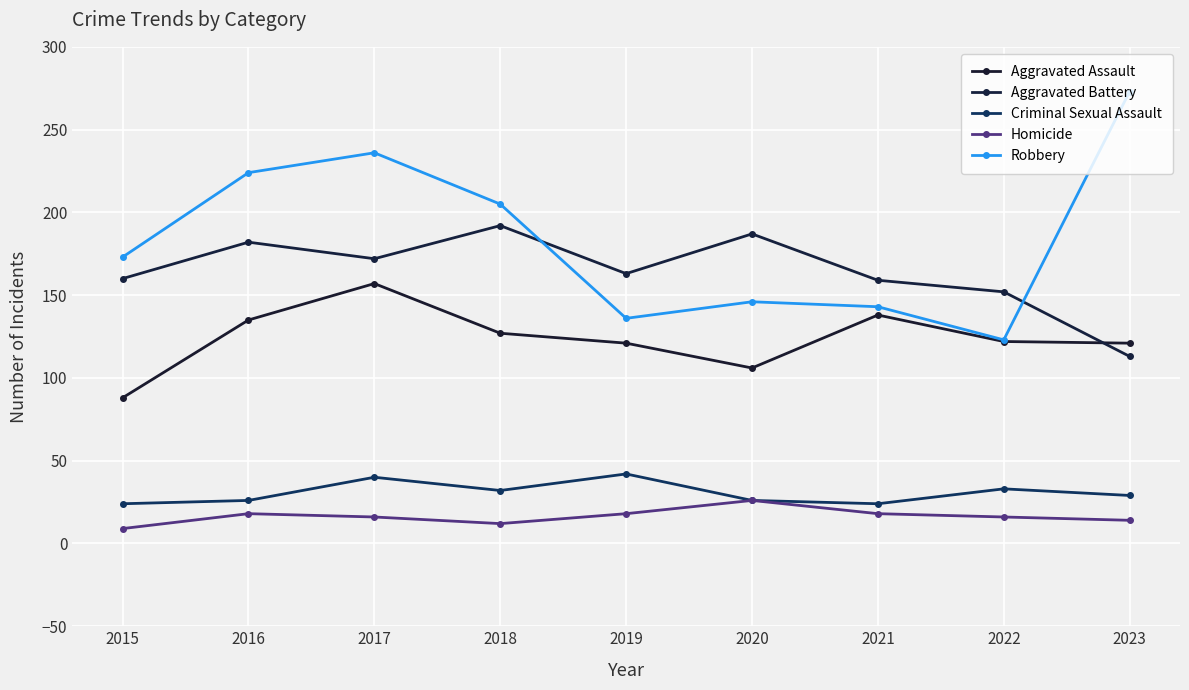

True or false: Homicide has more than 1 interior local peaks.

True